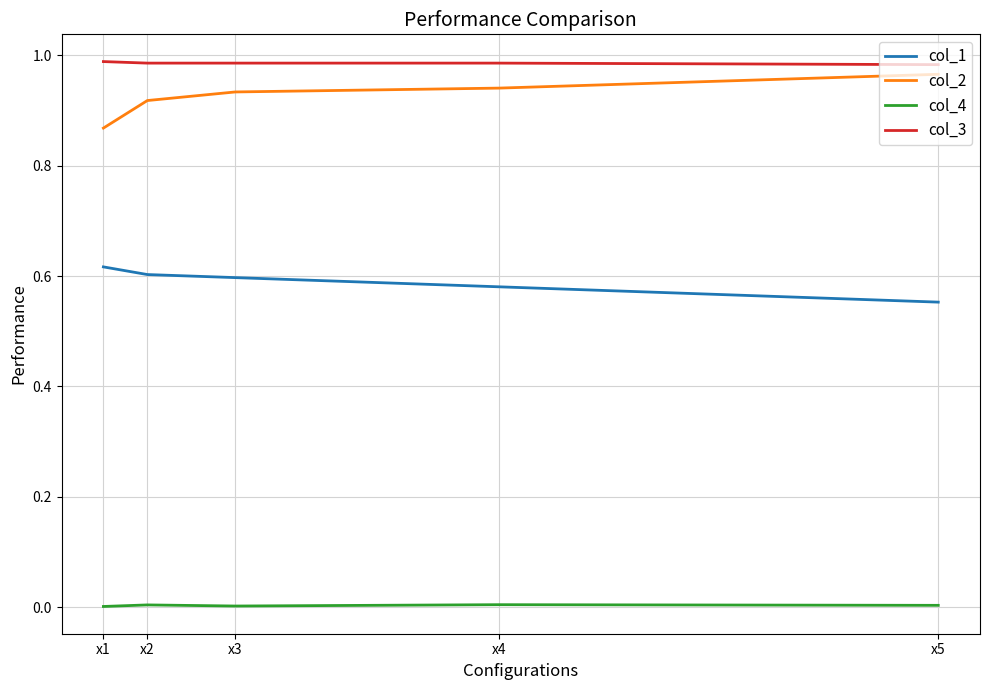

True or false: col_4 and col_2 intersect in this chart.

False